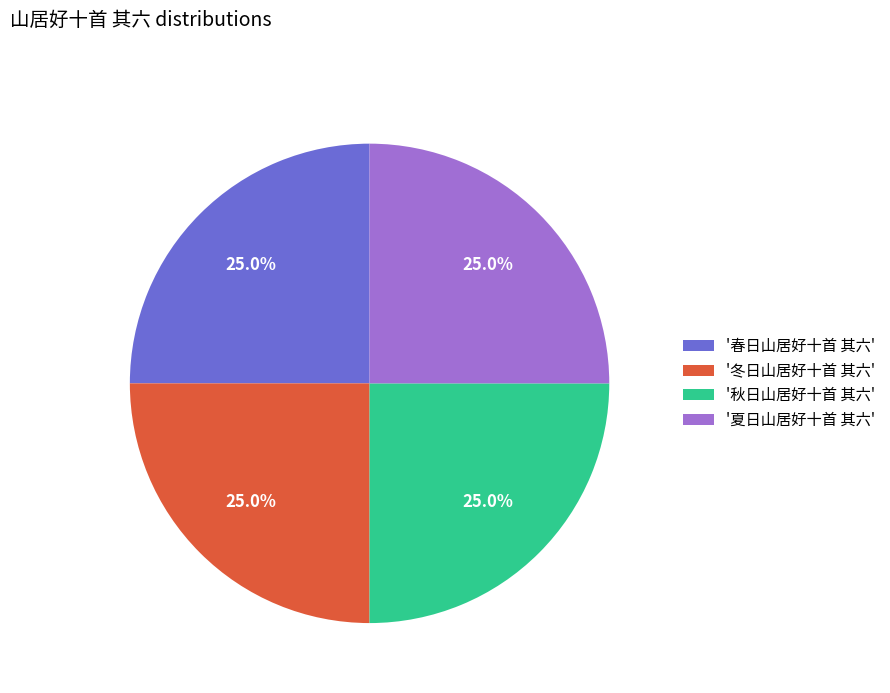

Is '夏日山居好十首 其六' the majority of the pie?

No